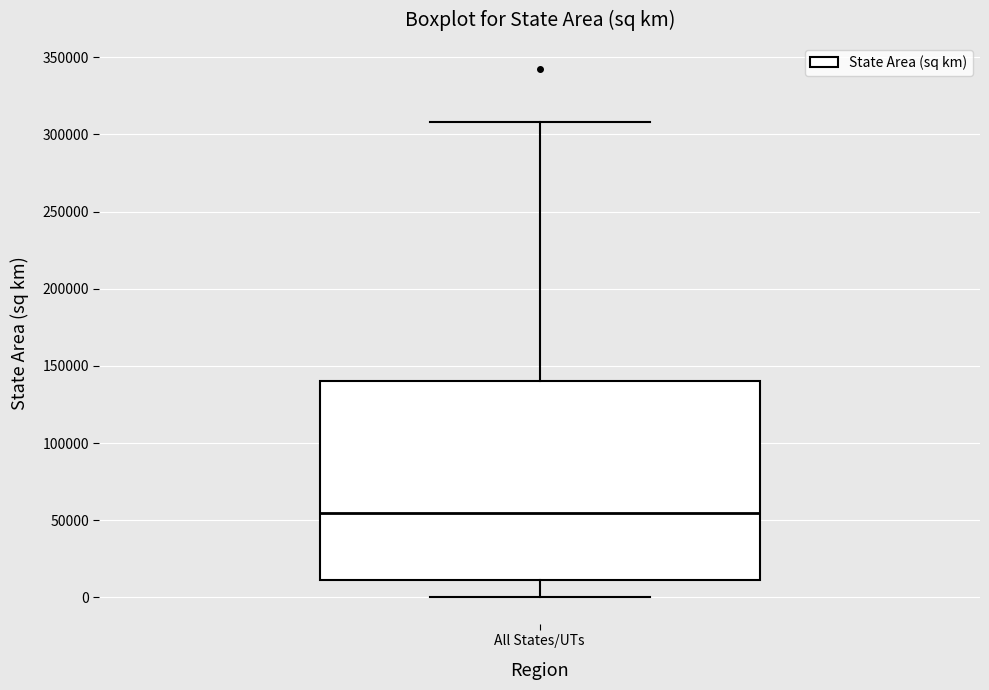

Read this box plot against the y-axis: the position of the median line, the range covered by the box, and the ends of both whiskers. The values are not printed on the chart, so give them approximately, as read against the axis.

median 55000, box 10000 to 140000, whiskers 0 to 310000